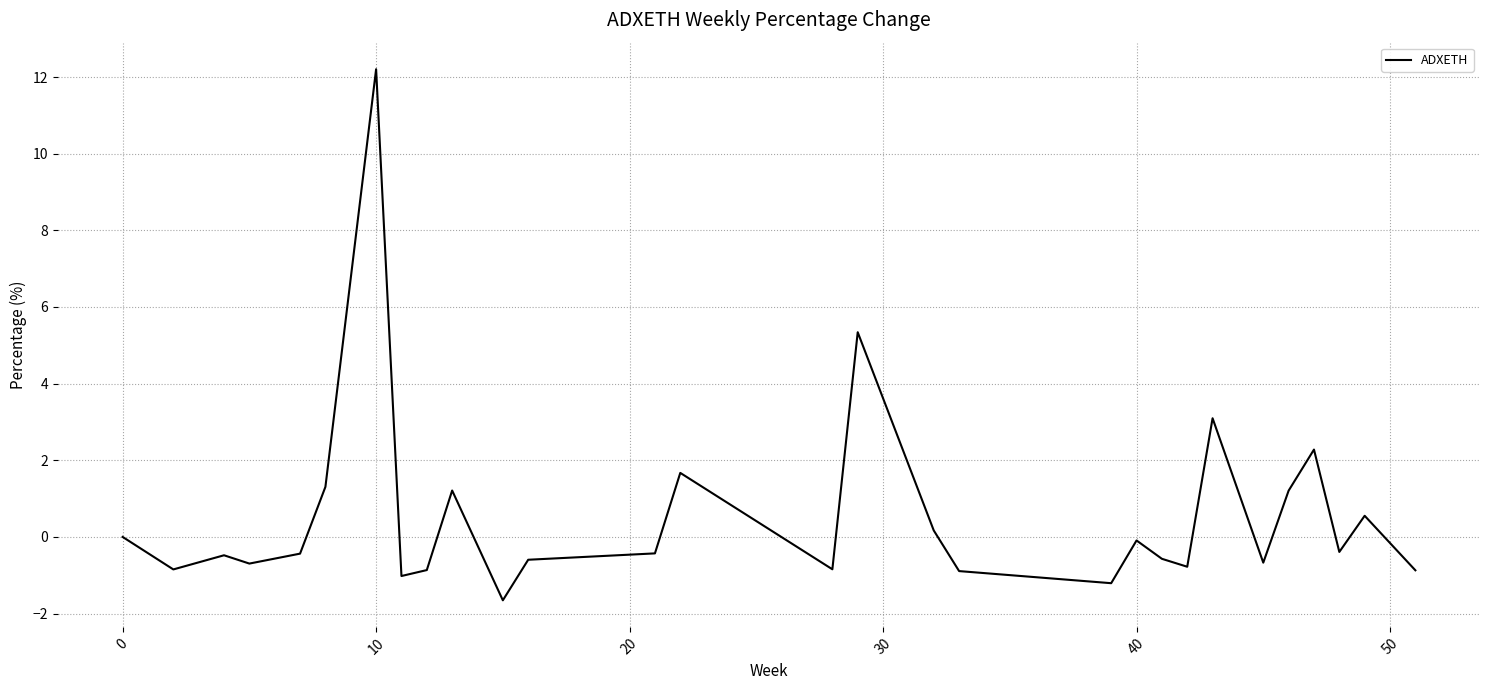

What is the maximum value shown in the chart?

12.2